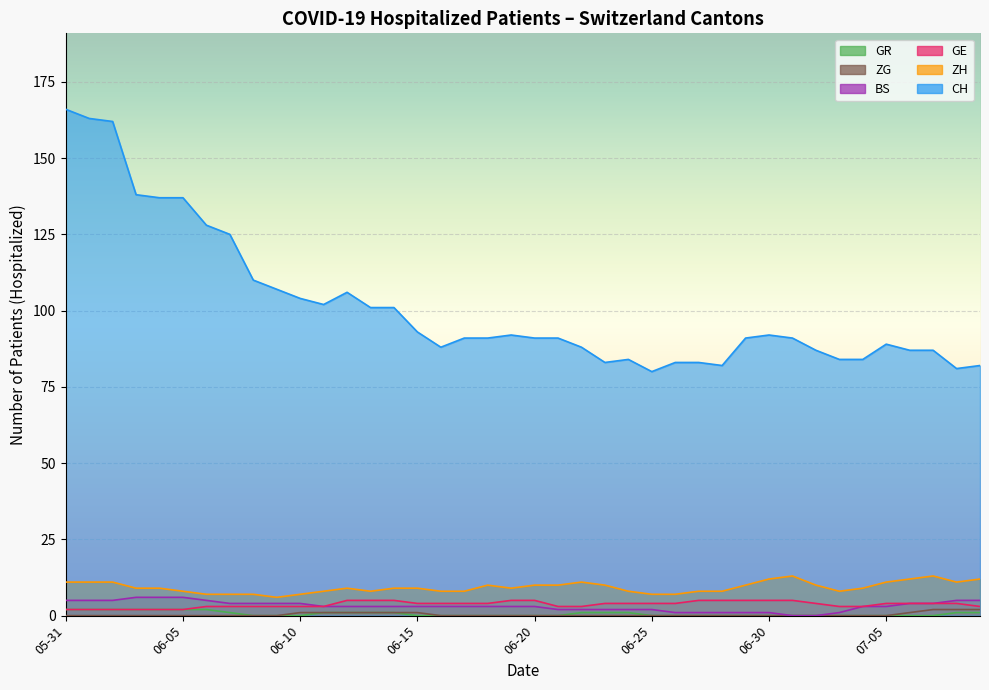

At which category is the sum across all series the highest?

2020-05-31